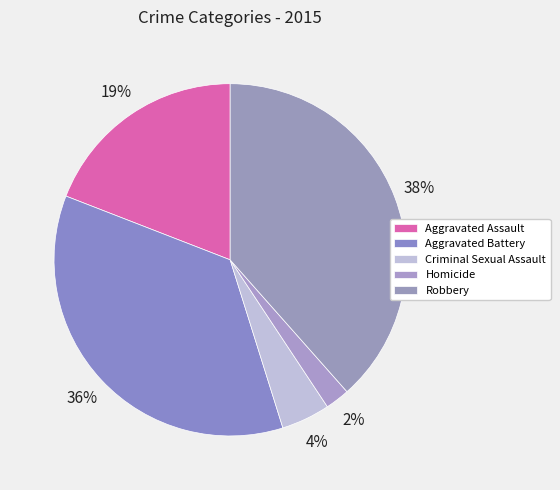

Which slice is the largest?

Robbery